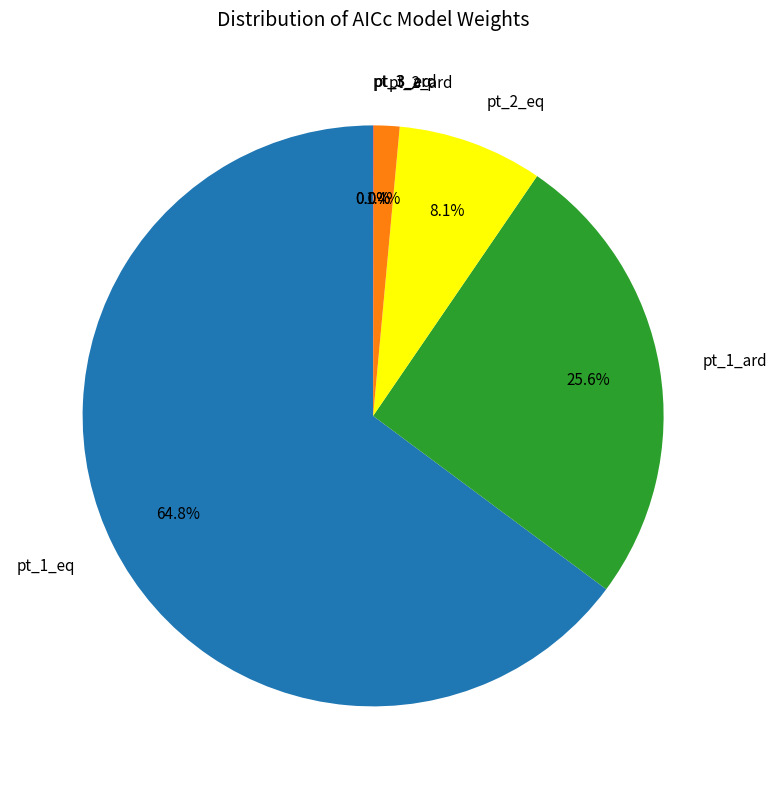

The pt_2_eq slice represents 16% of the pie. True or false?

False